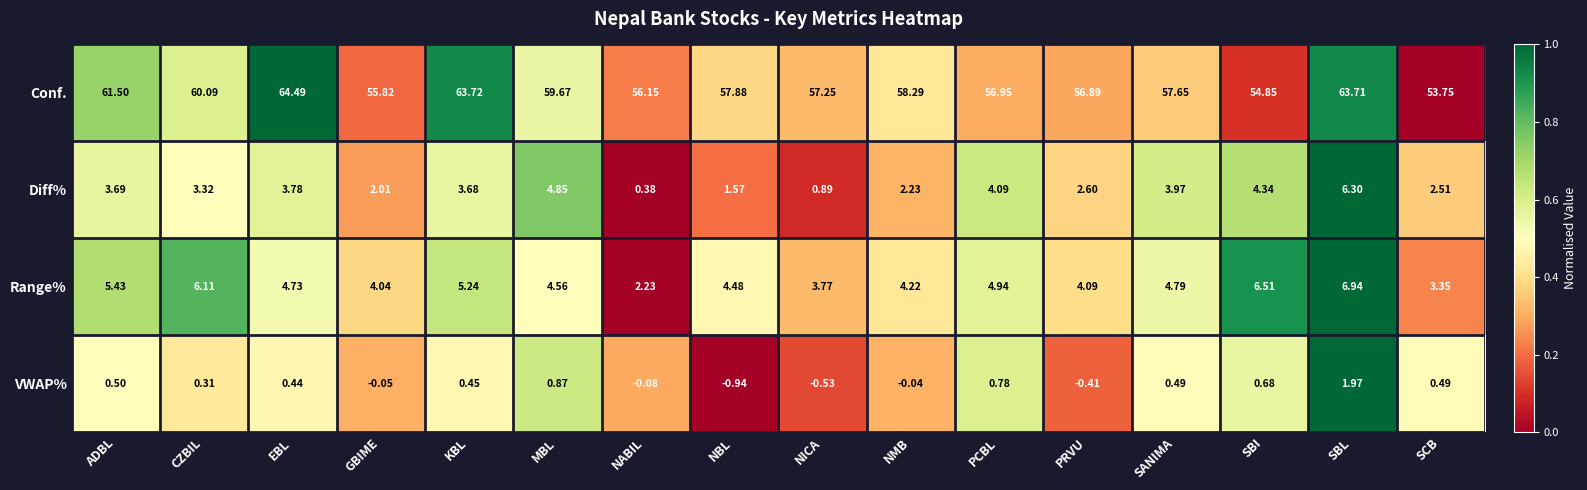

Which category has the highest value in the Conf. series?

EBL